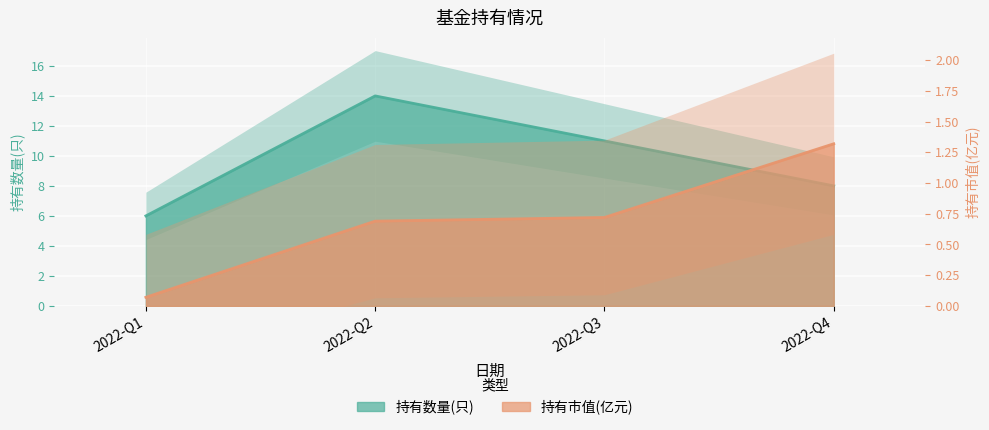

Between 2022-Q2 and 2022-Q1, which is larger?

2022-Q2